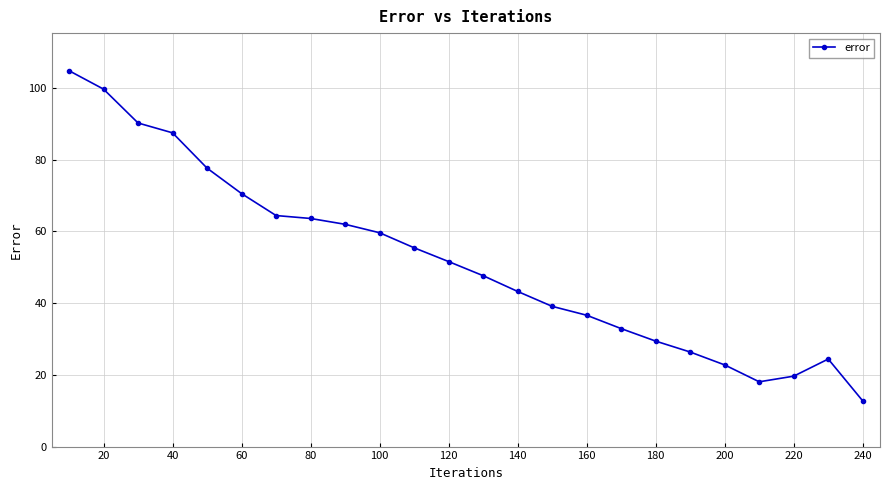

What is the sum of all values?

1240.0